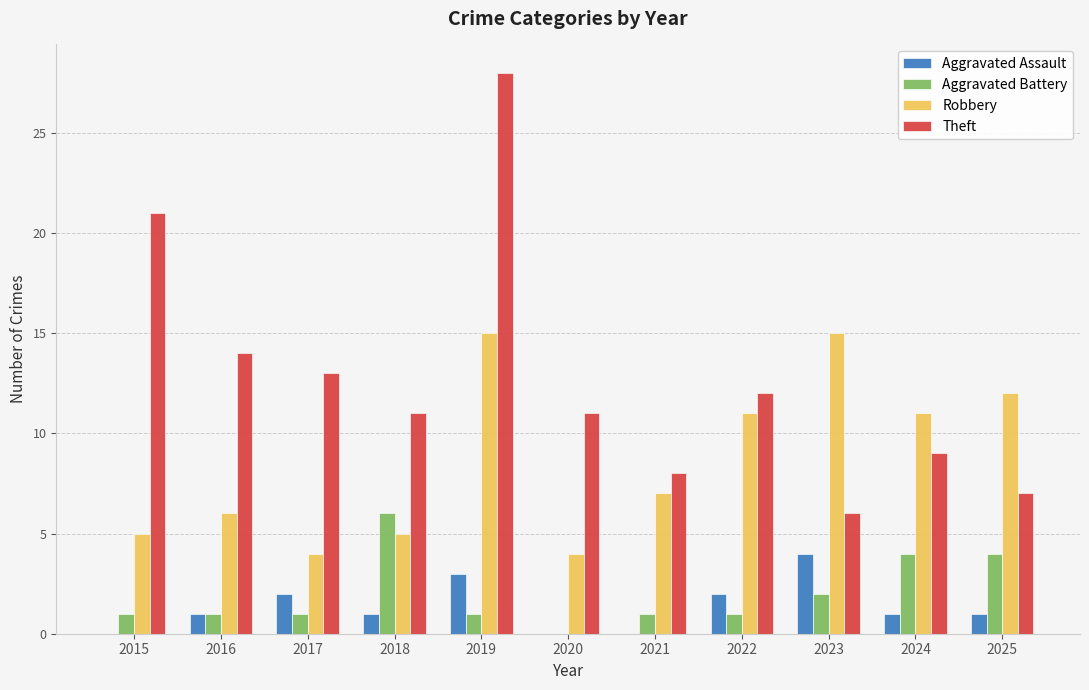

Reading left to right, list all the values displayed in this chart.

Aggravated Assault: 0	1	2	1	3	0	0	2	4	1	1
Aggravated Battery: 1	1	1	6	1	0	1	1	2	4	4
Robbery: 5	6	4	5	15	4	7	11	15	11	12
Theft: 21	14	13	11	28	11	8	12	6	9	7